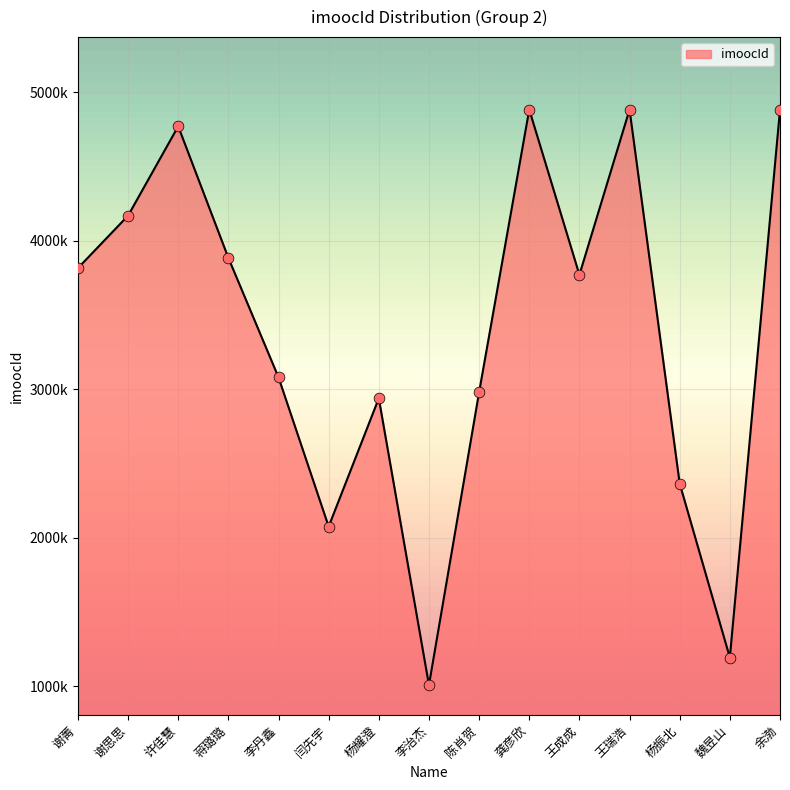

Approximately how many times larger is the value at 谢思思 compared to 王瑞浩?

0.9